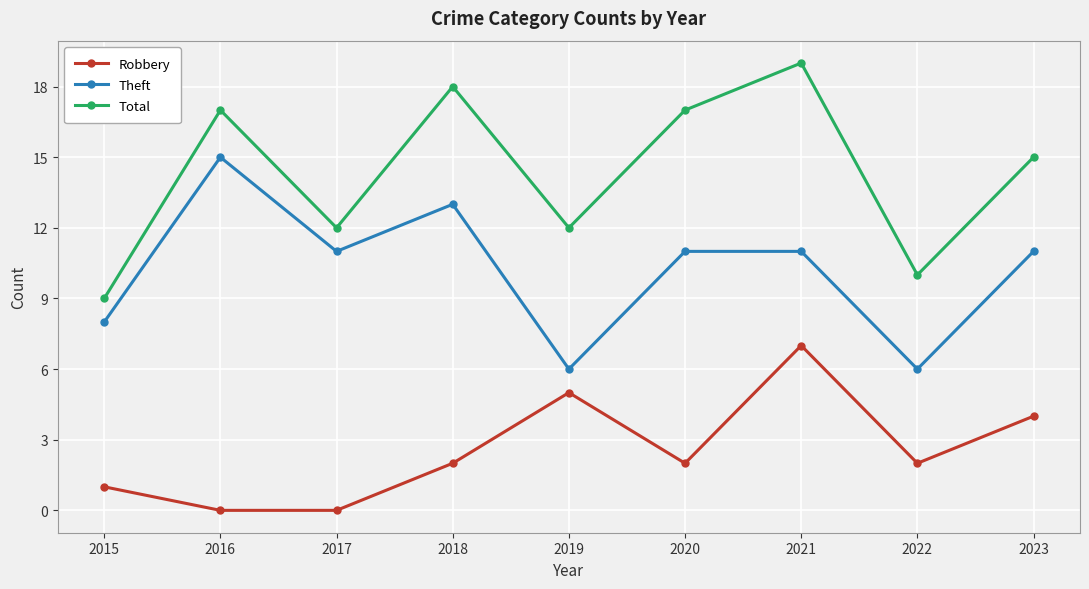

At which category is the sum across all series the highest?

2021